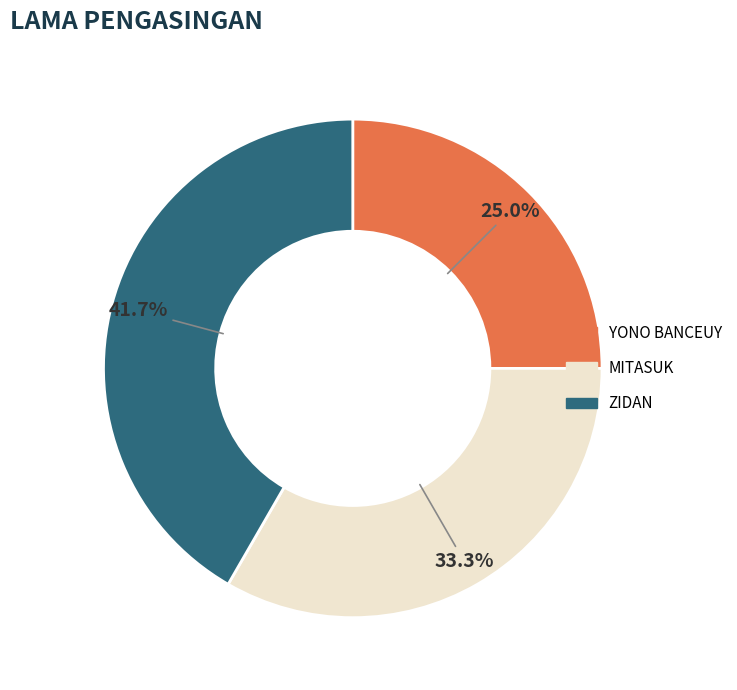

Is there a majority slice in this chart?

No